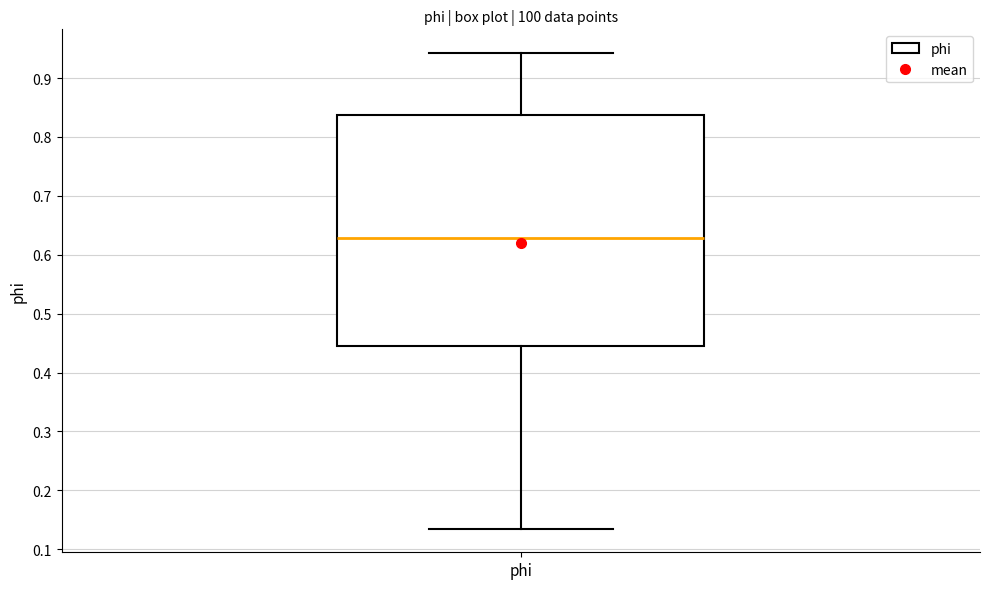

Where does the median line of the box for phi sit on the y-axis? The values are not printed on the chart, so give them approximately, as read against the axis.

0.63